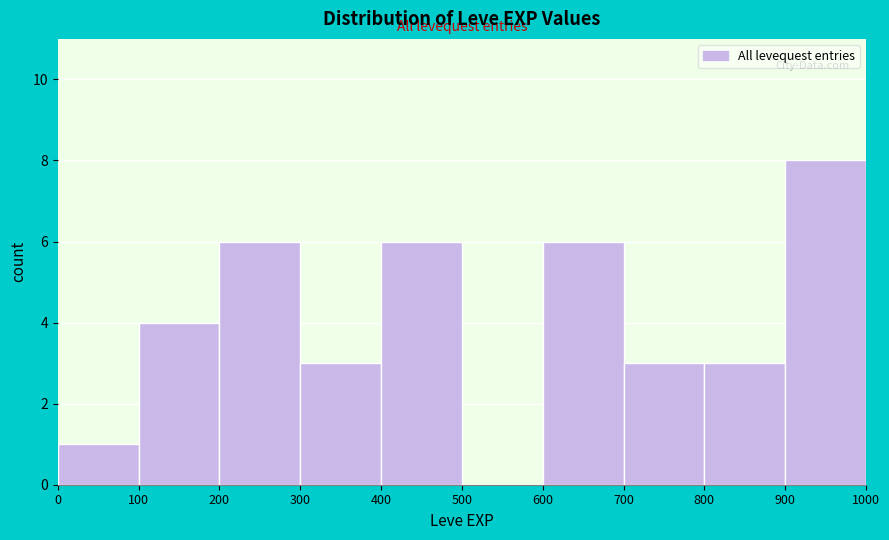

Reading left to right, list every bar in this chart as the range it spans on the x-axis followed by its height. The values are not printed on the chart, so give them approximately, as read against the axis.

0 to 100: 1
100 to 200: 4
200 to 300: 6
300 to 400: 3
400 to 500: 6
500 to 600: 0
600 to 700: 6
700 to 800: 3
800 to 900: 3
900 to 1000: 8